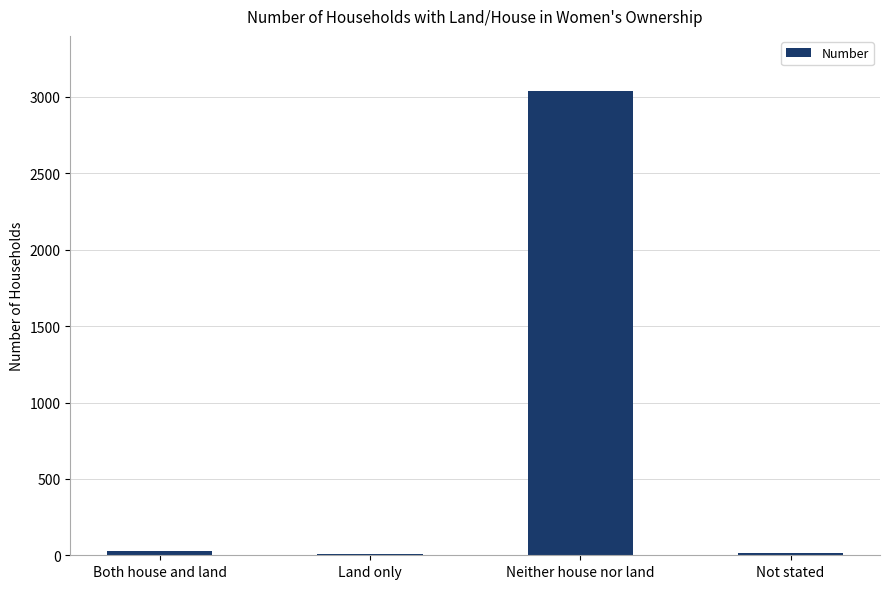

Between Neither house nor land and Both house and land, which is larger?

Neither house nor land